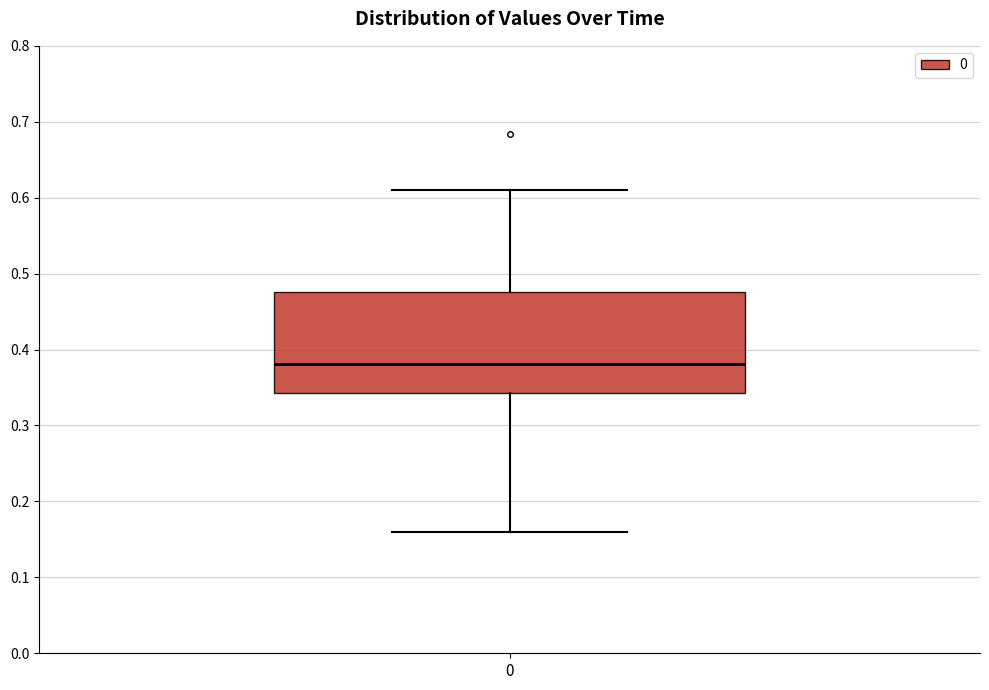

Transcribe this box plot: give where the median line is, the range the box spans, and where the two whiskers end, as read against the y-axis. The values are not printed on the chart, so give them approximately, as read against the axis.

median 0.38, box 0.34 to 0.48, whiskers 0.16 to 0.61